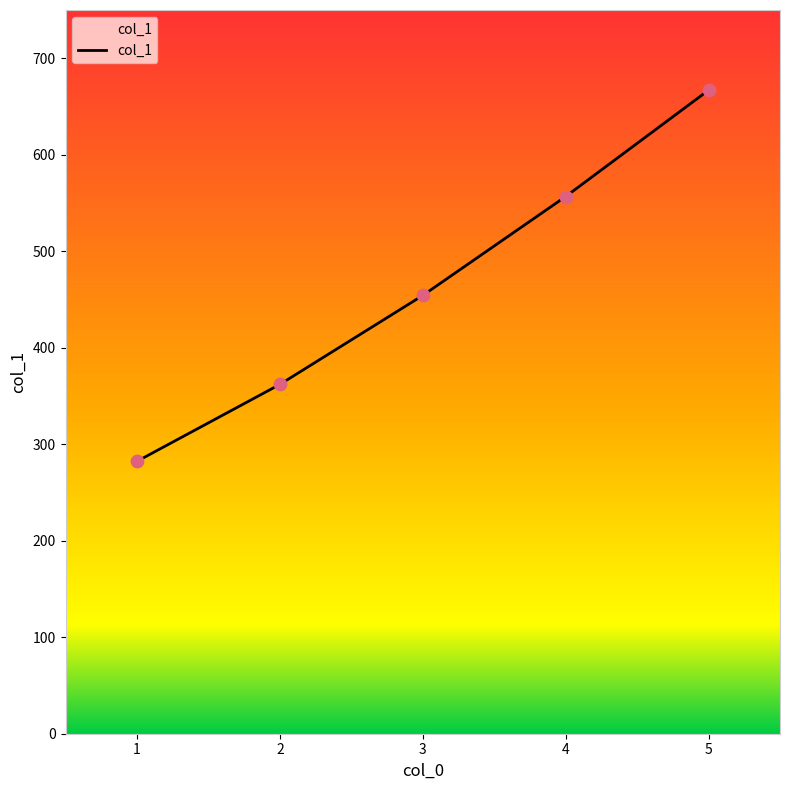

What is the change in value from 2 to 5?

+304.9